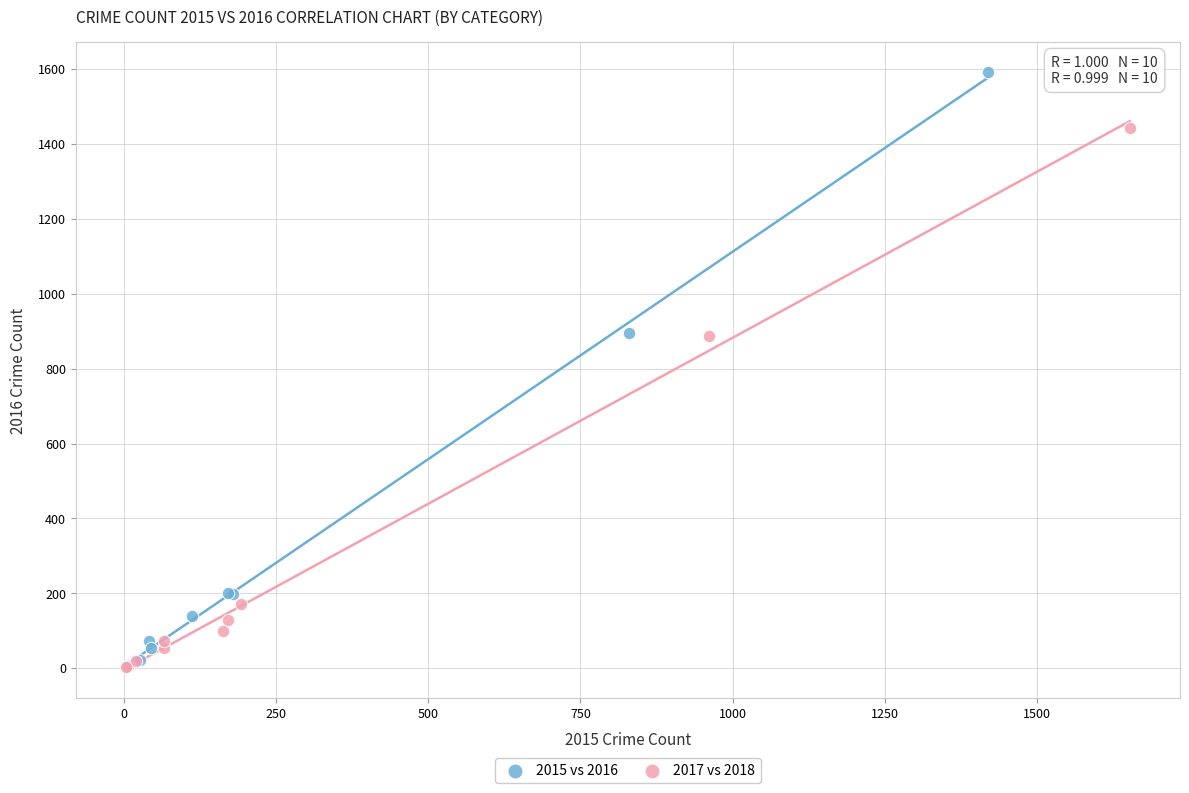

Which series contains the highest Y value?

2015 vs 2016